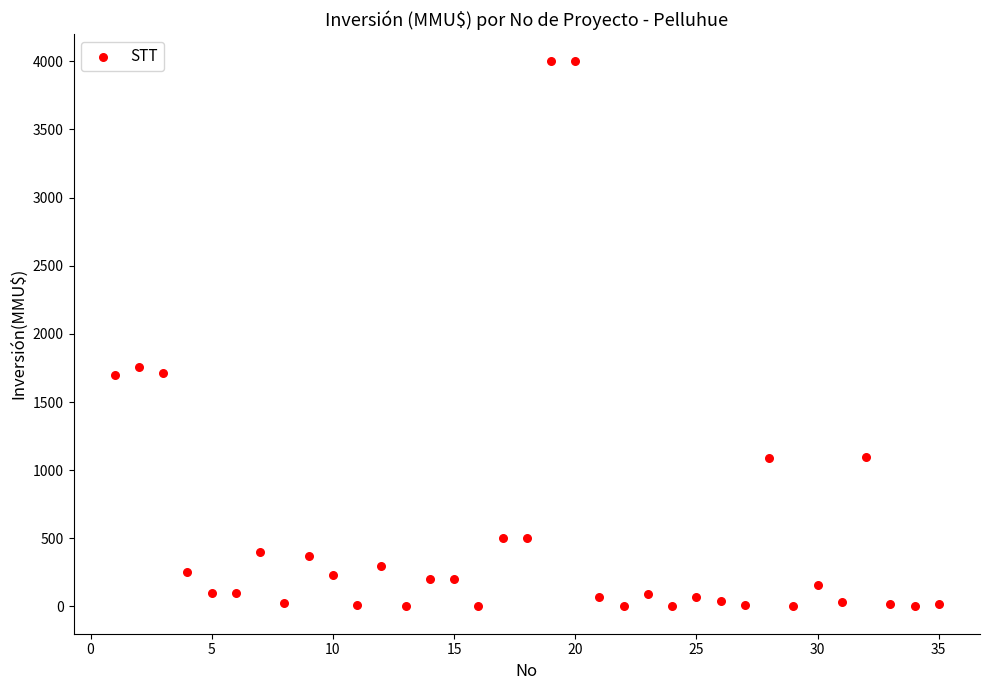

What is the range of X values (max minus min)?

34